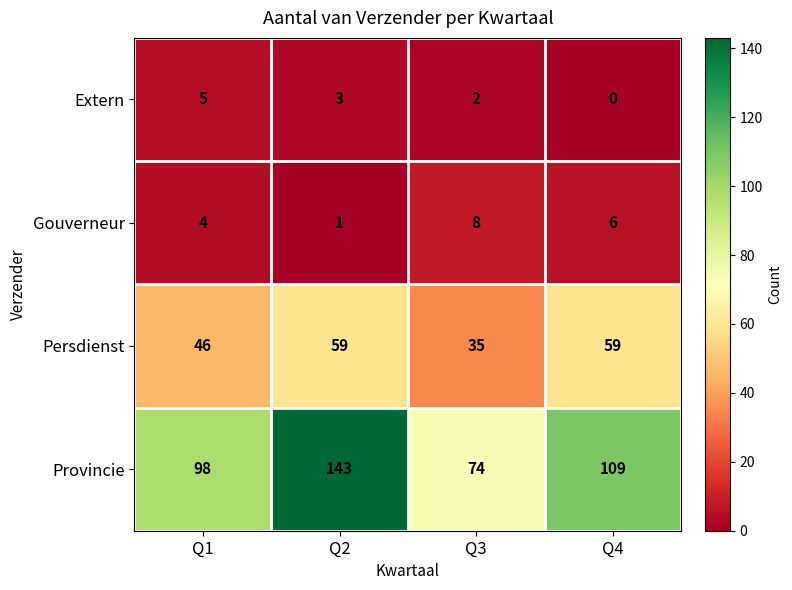

What is the difference between the maximum and second lowest values in the Extern series?

3